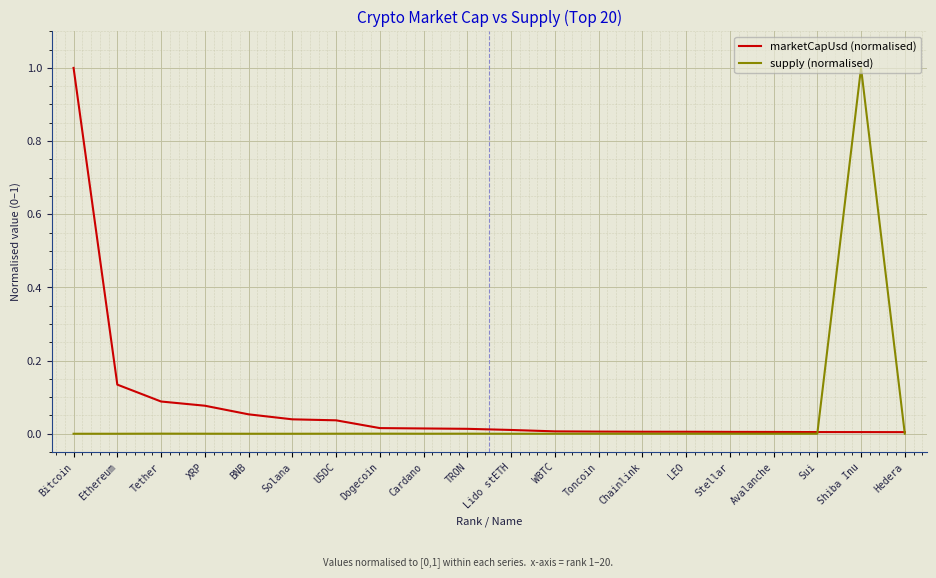

At BNB, list the series in order from smallest to largest.

supply (normalised), marketCapUsd (normalised)